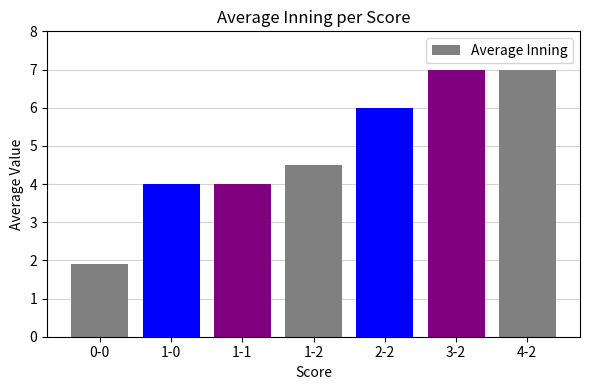

Read the value at 1-1.

4.0